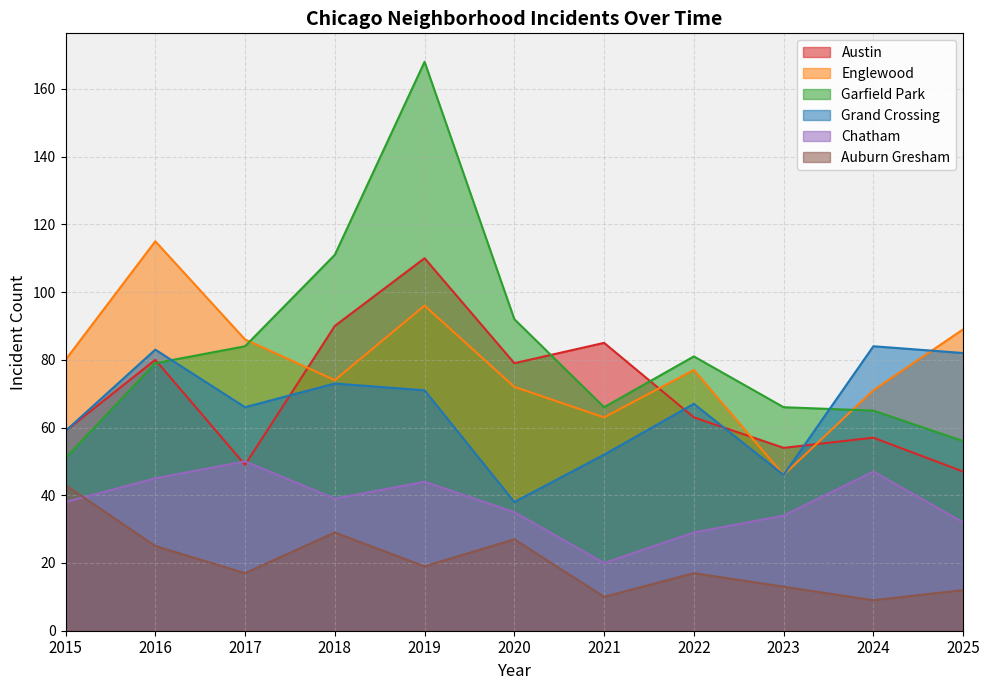

What is the value of the Garfield Park point at the 10th from the left?

65